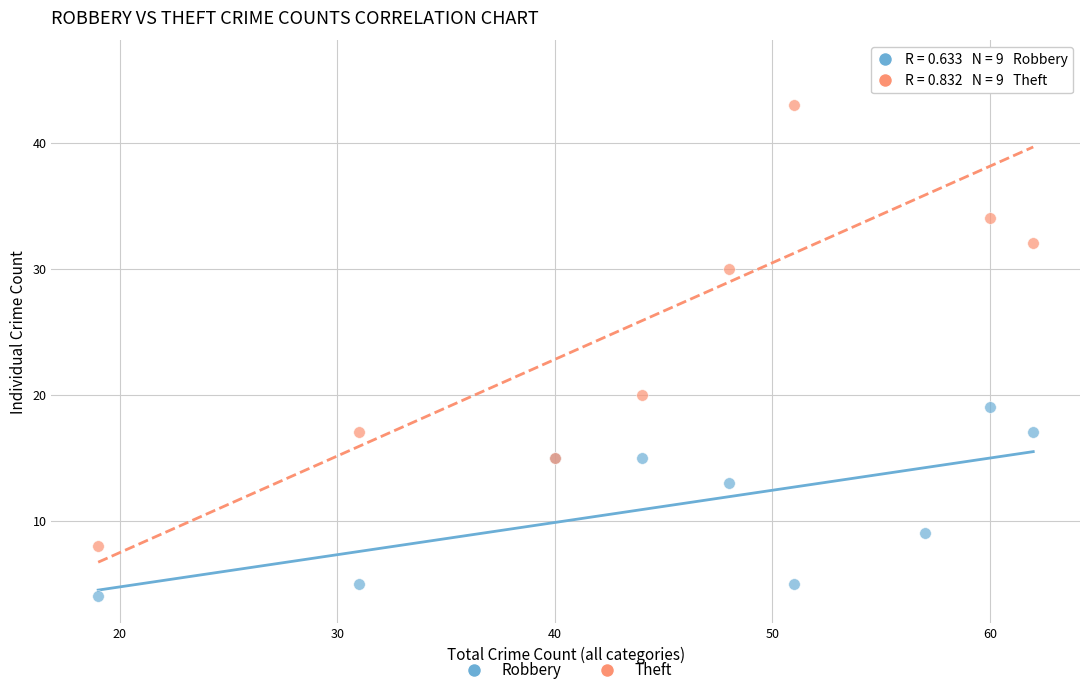

Which series reaches the maximum Y coordinate?

Theft